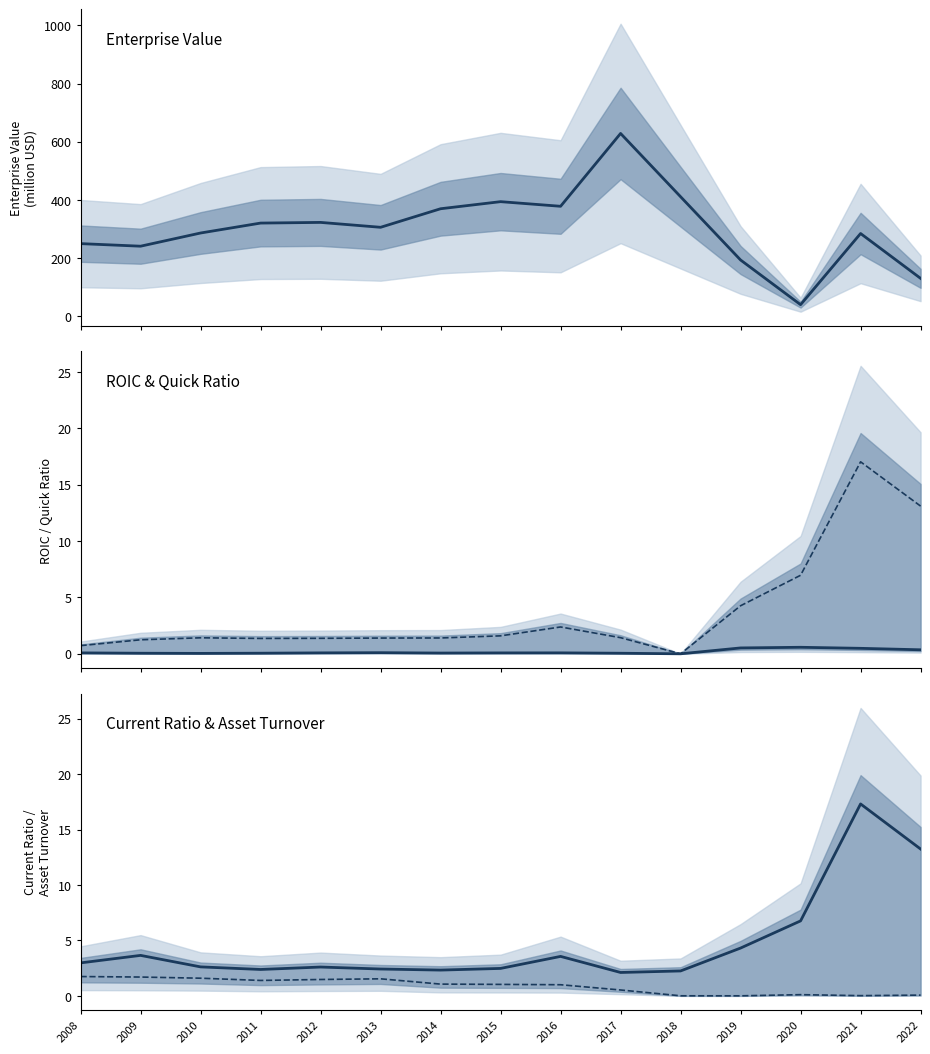

At which category does quickRatio reach its first local valley?

2011